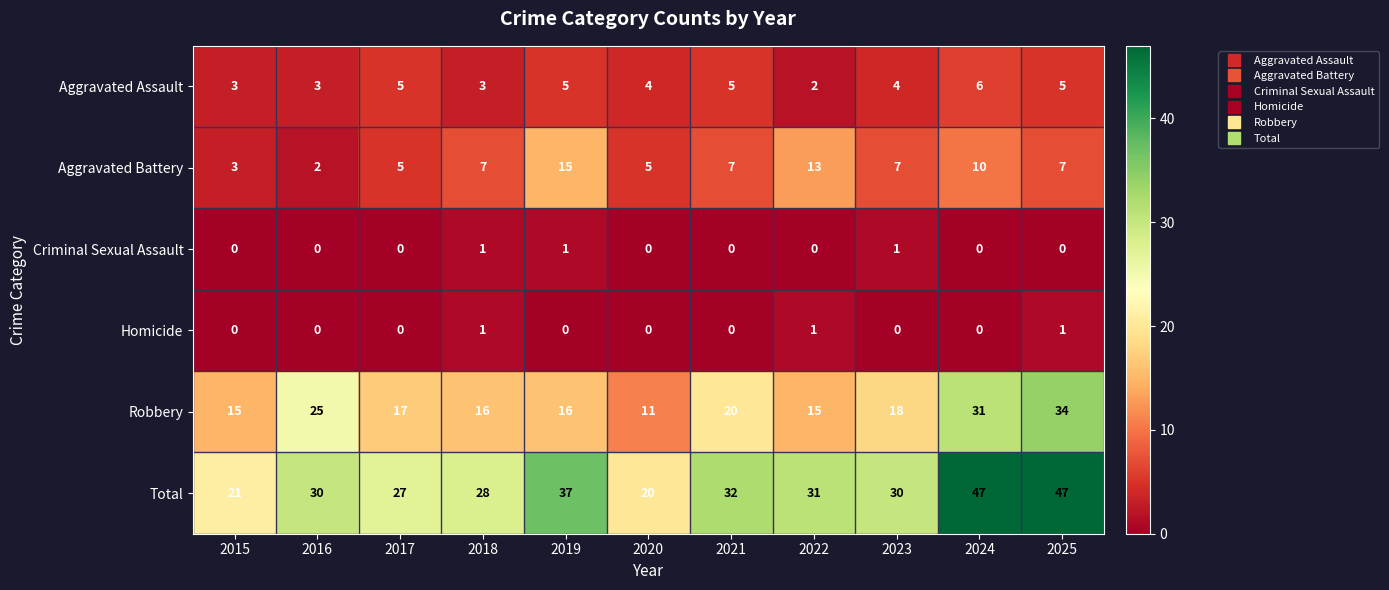

How many data points does each series have?

11